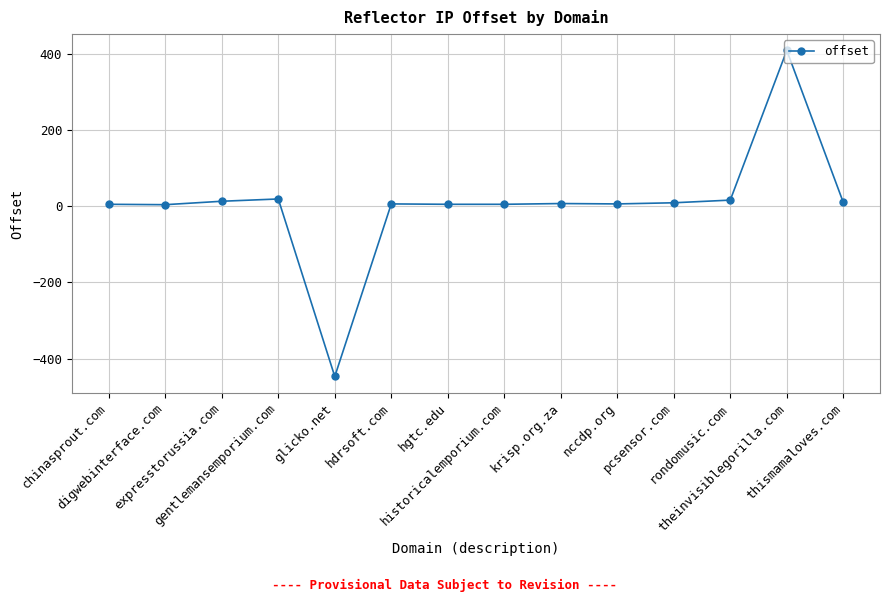

Which has a higher value, nccdp.org or rondomusic.com?

rondomusic.com